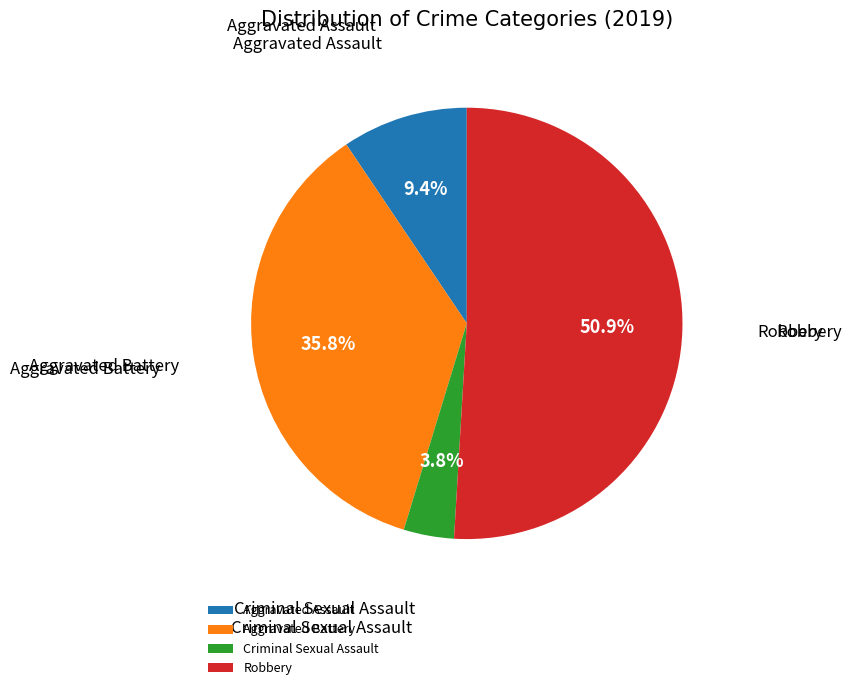

True or false: Robbery accounts for 61% of the total.

False